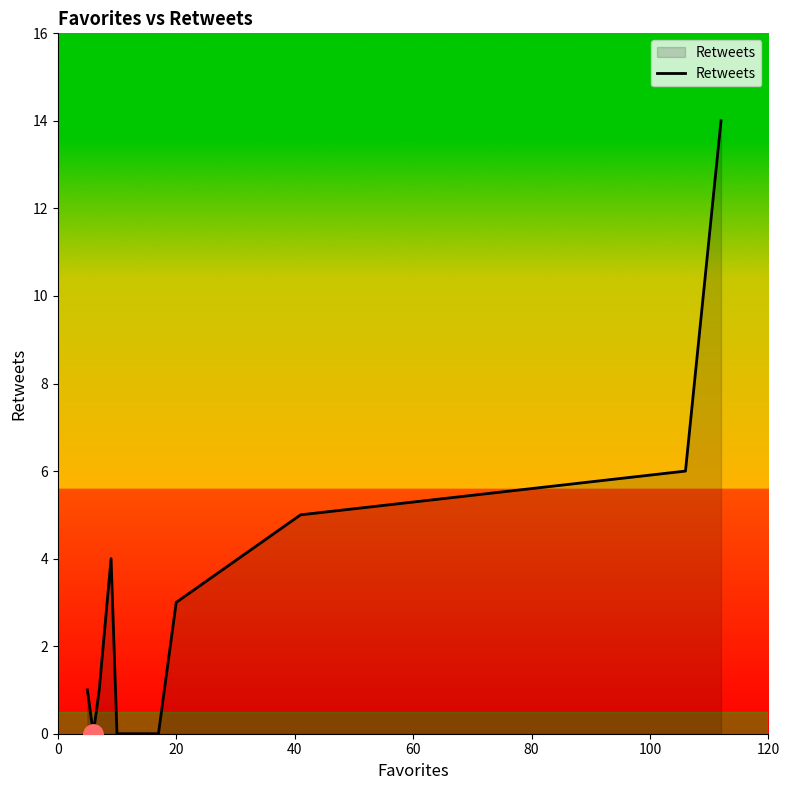

What is the greatest value displayed?

14